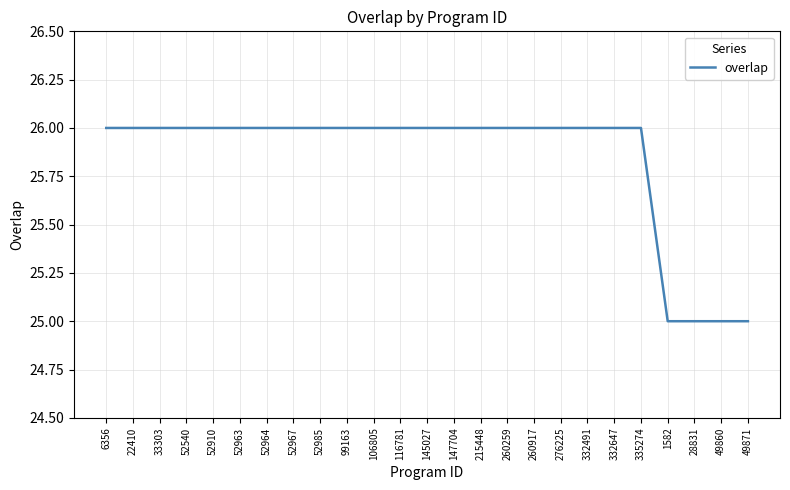

Reading left to right, what are all the values shown in this chart?

26	26	26	26	26	26	26	26	26	26	26	26	26	26	26	26	26	26	26	26	26	25	25	25	25